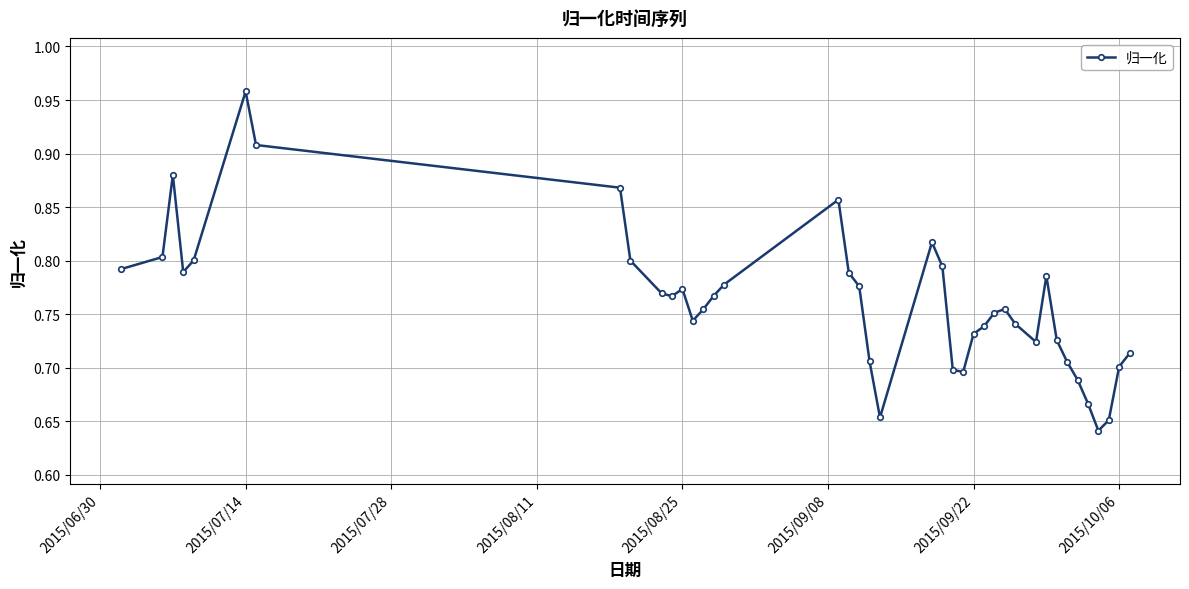

Count the values in the range 0 to 1.

40